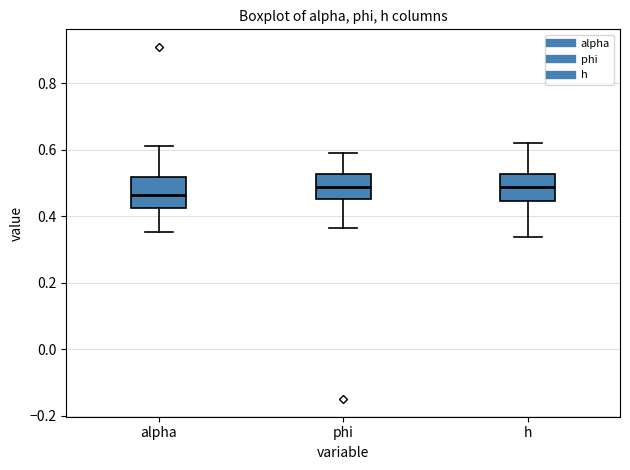

Where is the upper edge of the box for phi on the y-axis? The values are not printed on the chart, so give them approximately, as read against the axis.

0.52